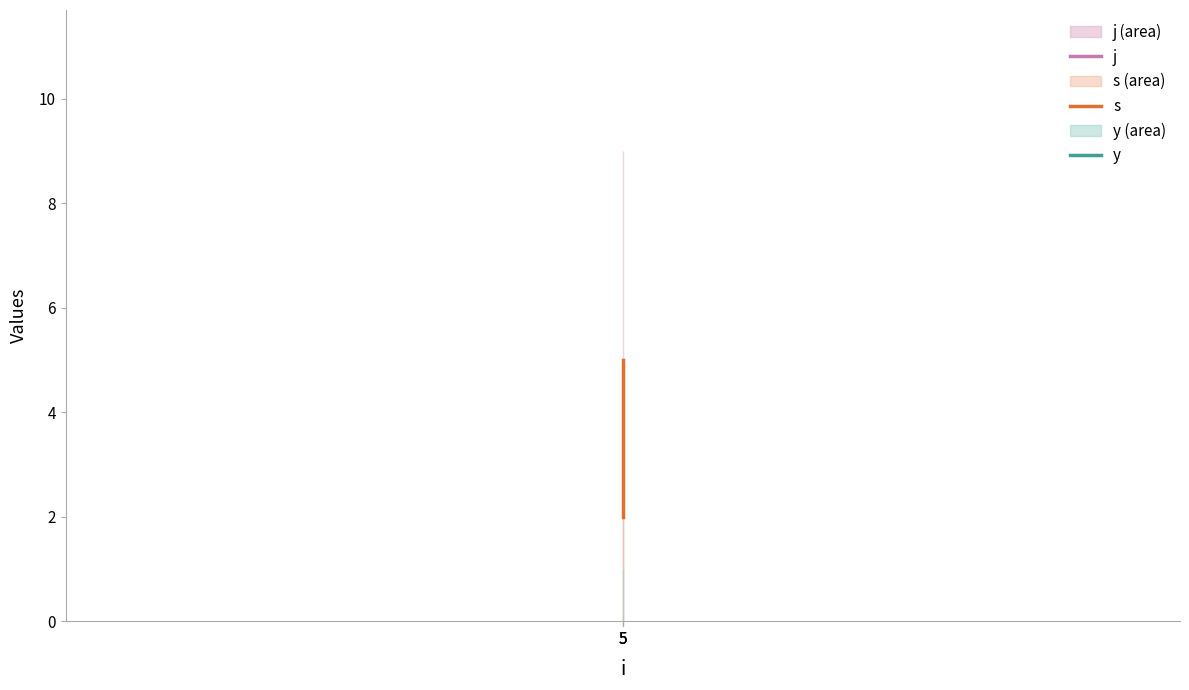

At which category is the sum across all series the highest?

5